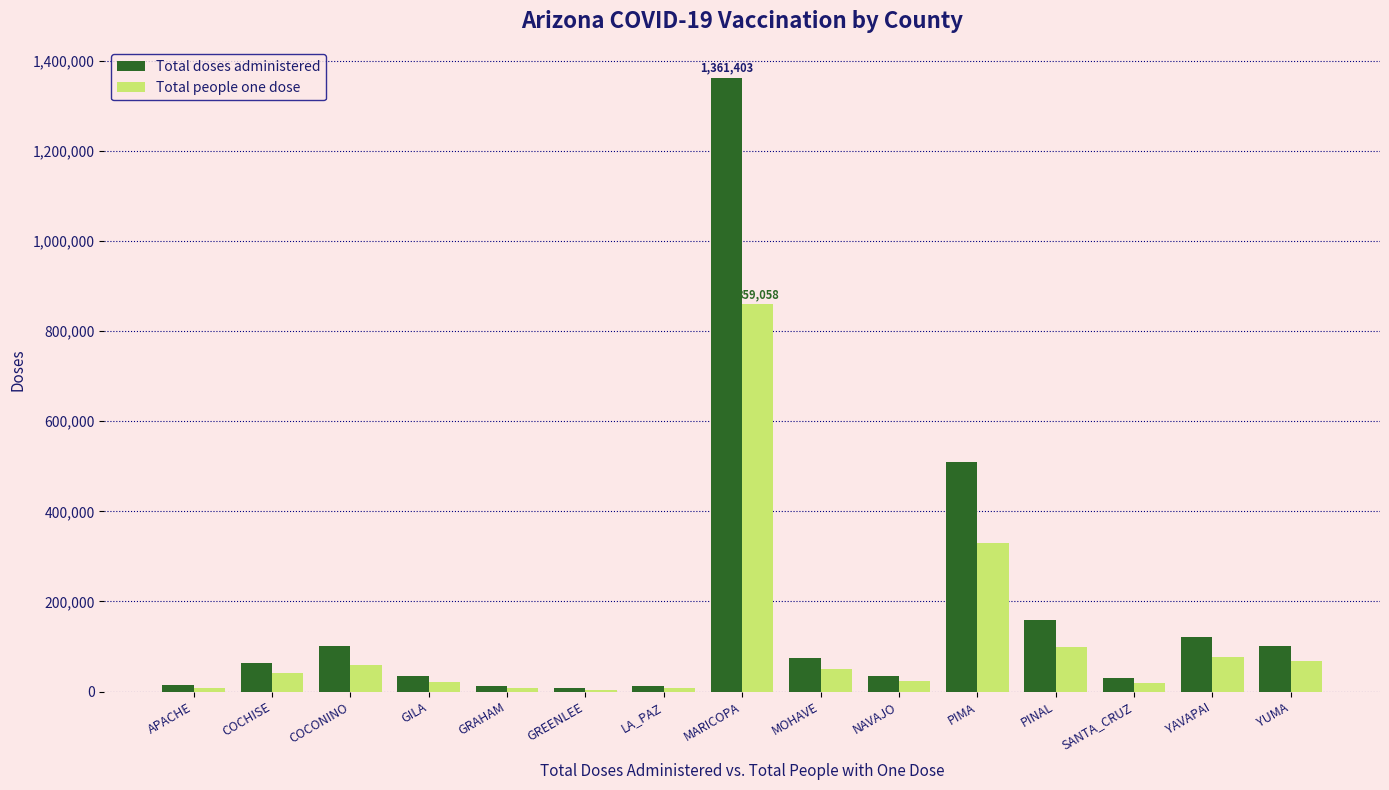

At which category is the sum across all series the highest?

MARICOPA